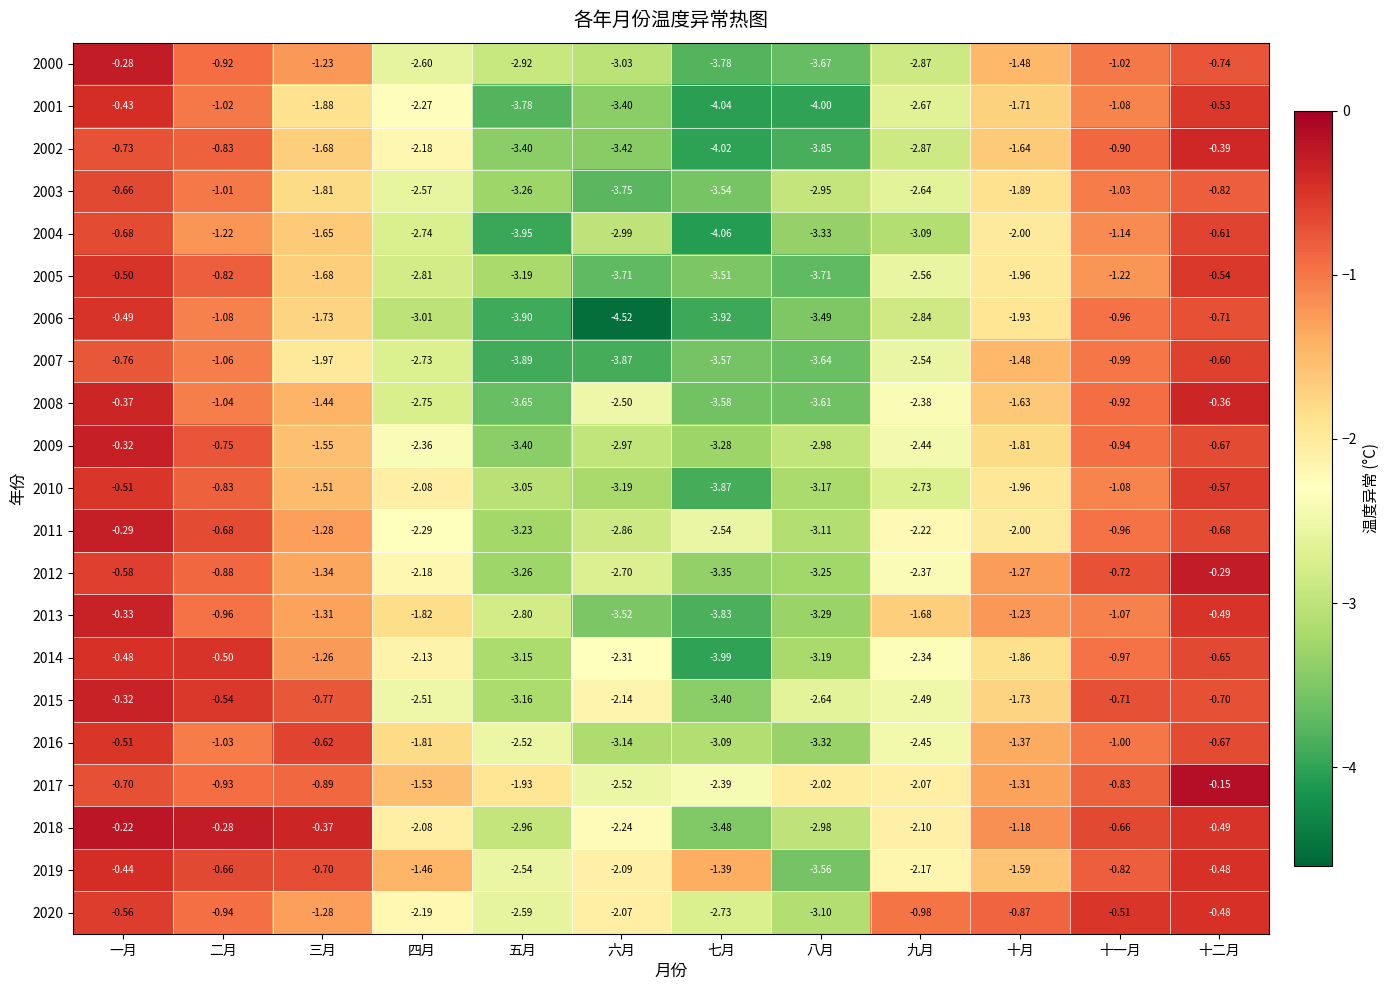

Where is 2010 nearest to the value -2?

十月